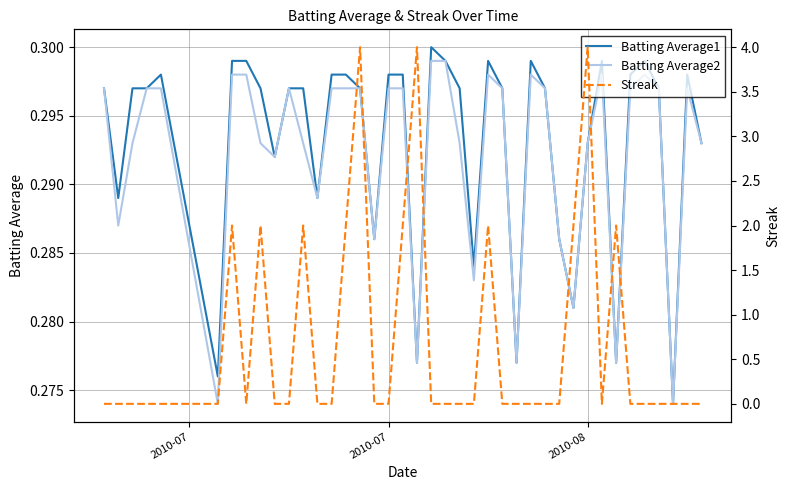

True or false: Batting Average1 and Streak cross at least once.

True